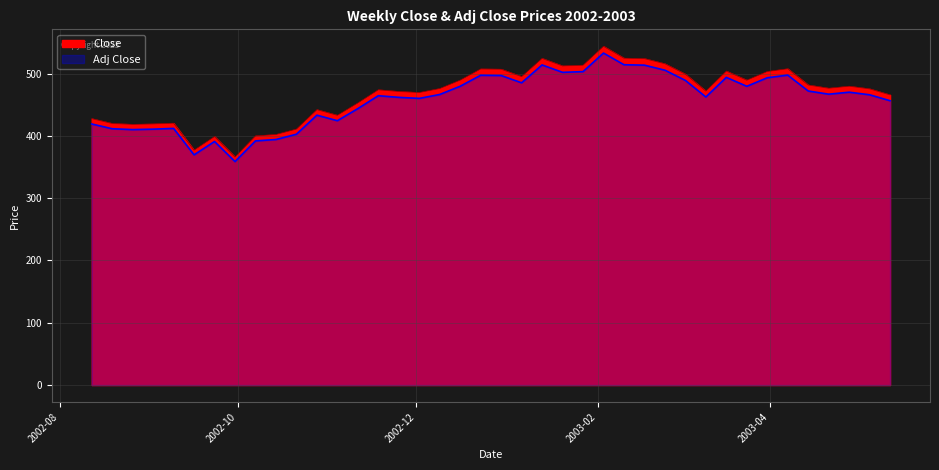

Which label corresponds to the smallest value in the chart?

2002-09-30